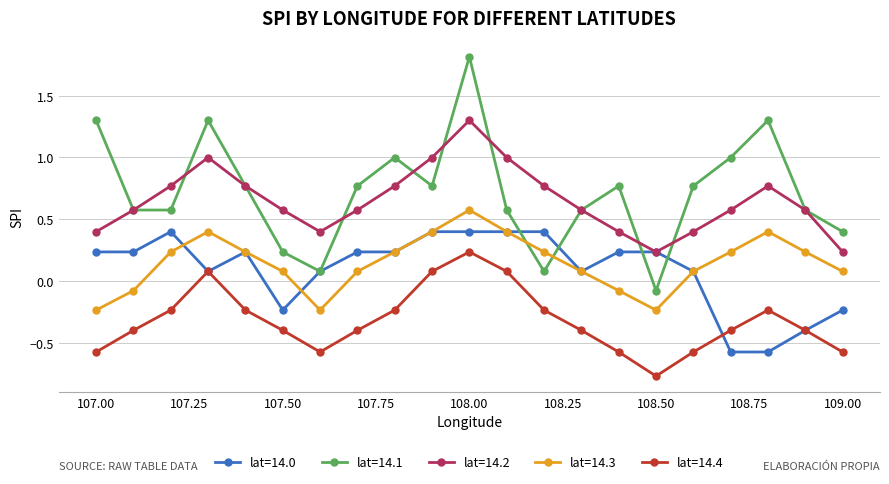

What is the greatest value displayed?

1.8